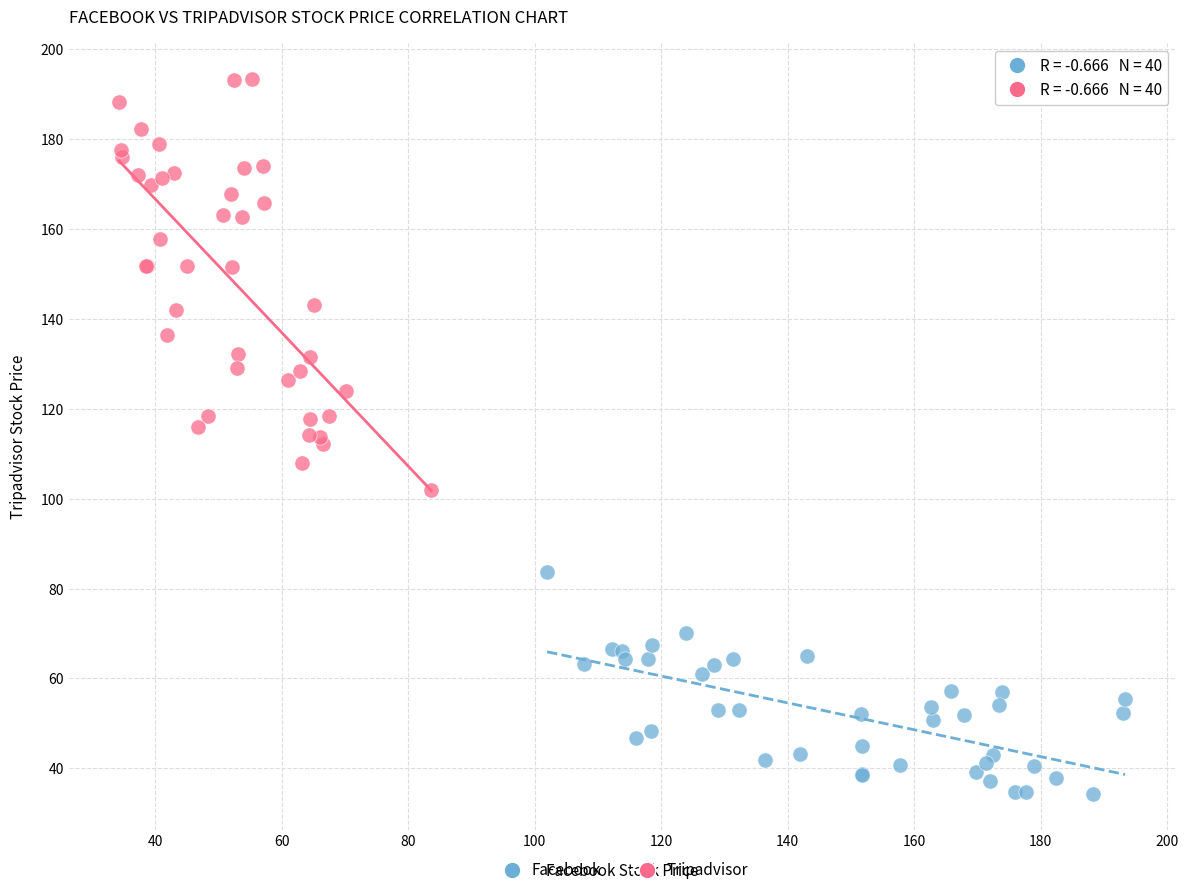

Which series contains the lowest Y value?

Facebook